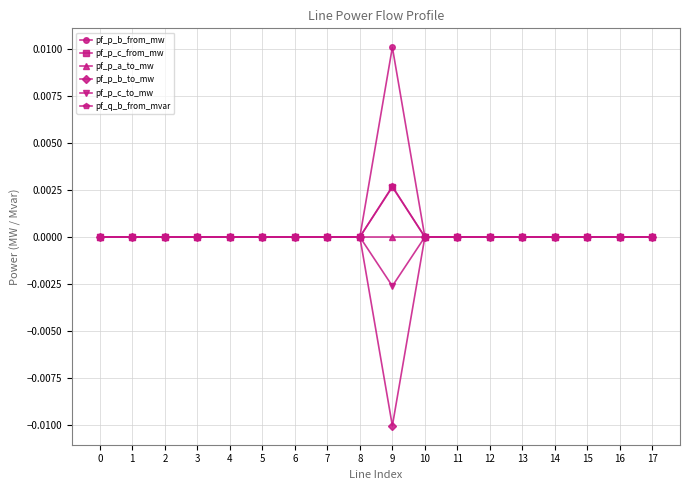

True or false: pf_p_c_from_mw has a value of -0.0 at 8.

True